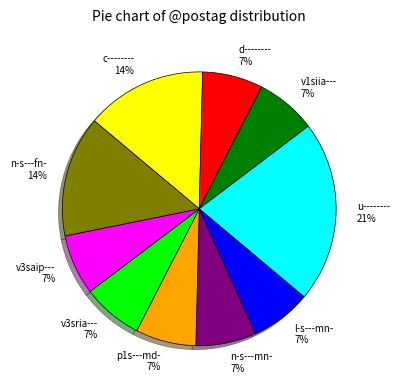

What percentage is the d-------- slice, to the nearest percent?

7%